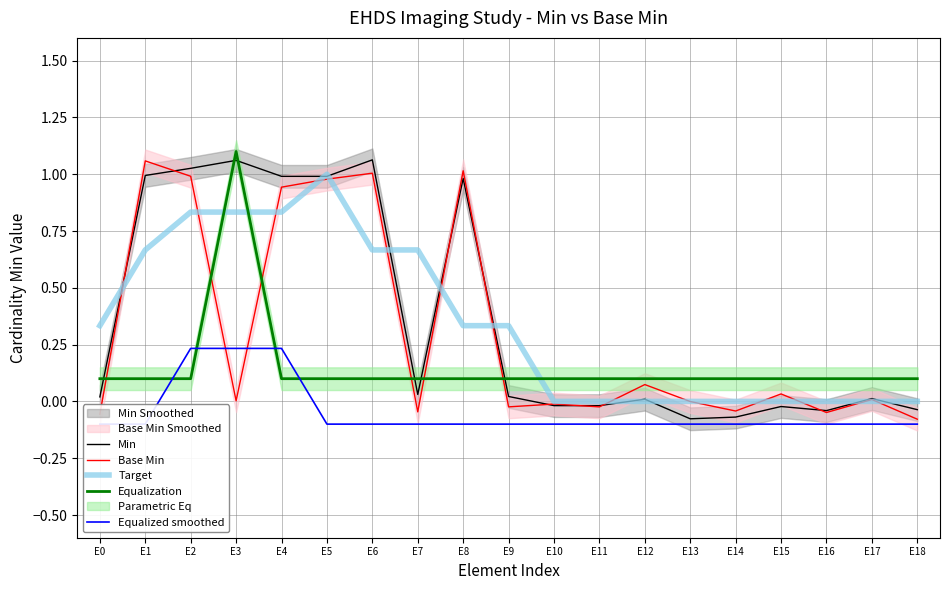

What is the difference between the highest and lowest values at E17?

0.2